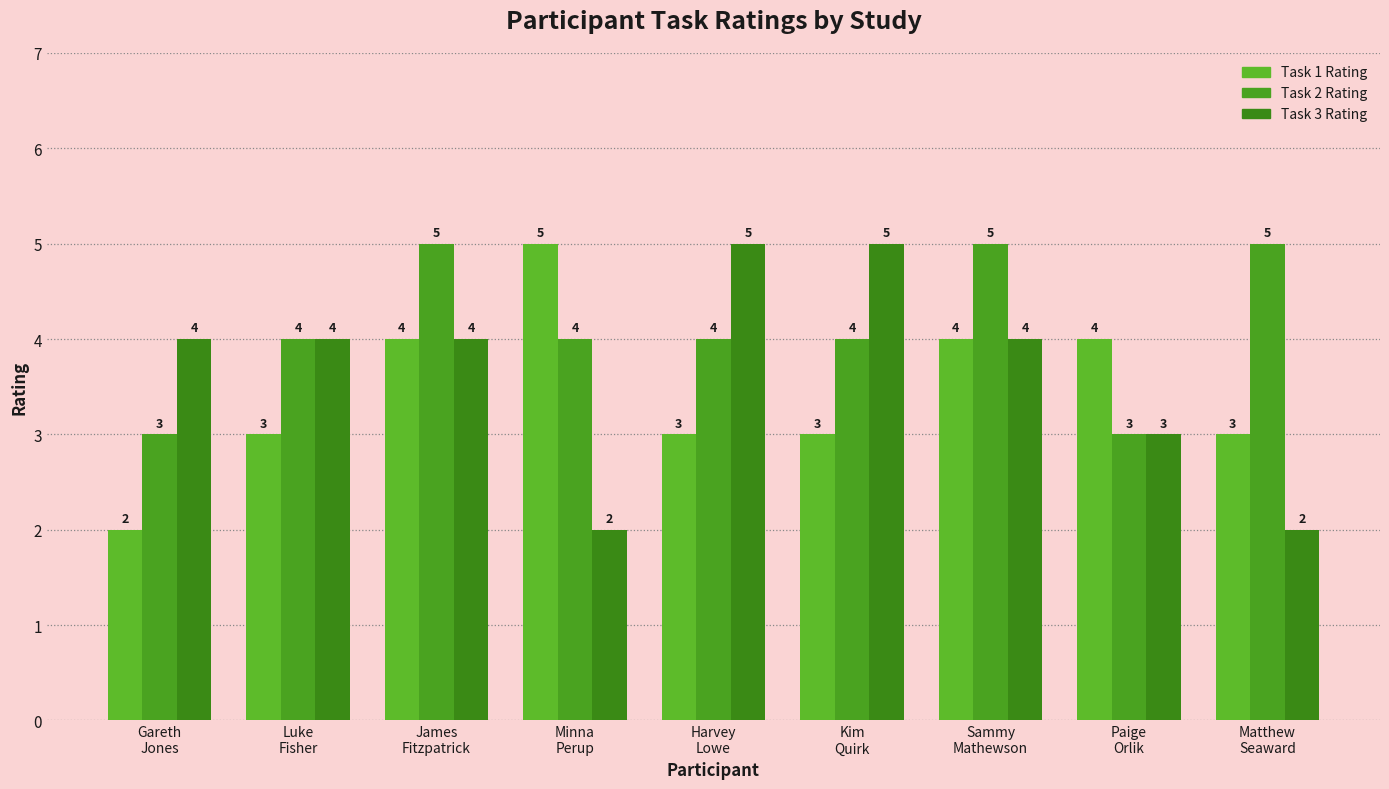

List the labels in order of Task 2 Rating value, smallest first.

Gareth
Jones, Paige
Orlik, Luke
Fisher, Minna
Perup, Harvey
Lowe, Kim
Quirk, James
Fitzpatrick, Sammy
Mathewson, Matthew
Seaward